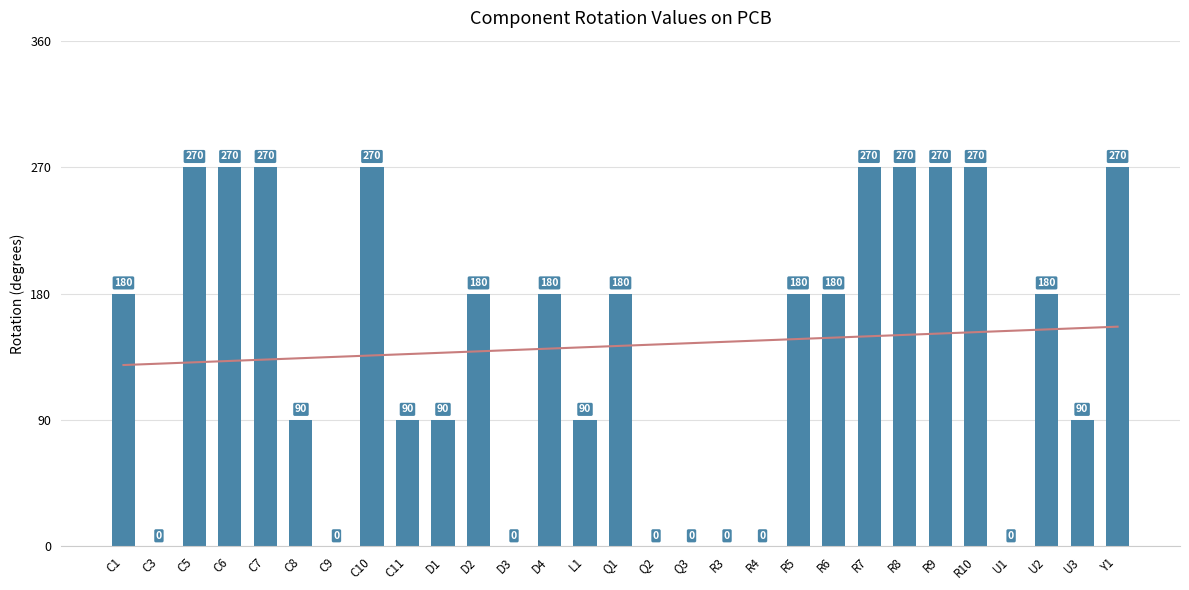

Rank the categories by value from lowest to highest.

C3, C9, D3, Q2, Q3, R3, R4, U1, C8, C11, D1, L1, U3, C1, D2, D4, Q1, R5, R6, U2, C5, C6, C7, C10, R7, R8, R9, R10, Y1